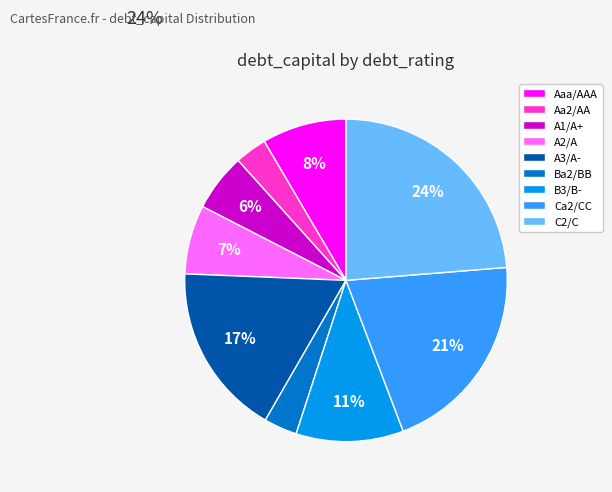

To the nearest percent, what is the difference between the largest and smallest slice percentages?

21%